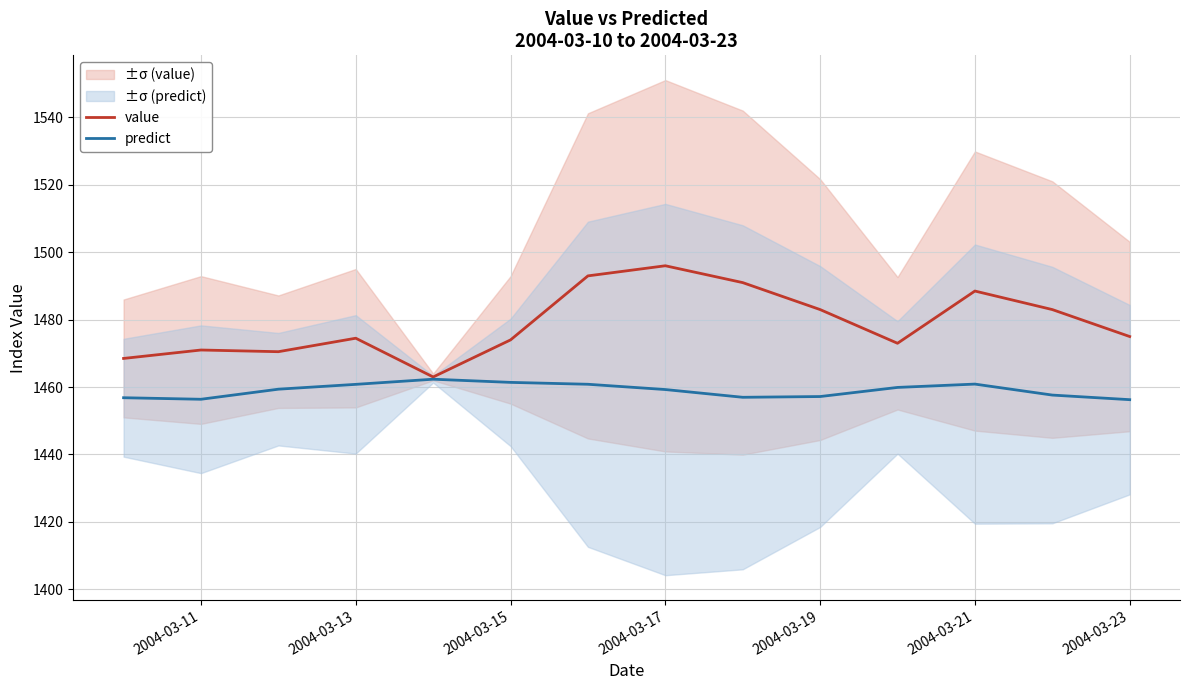

Count the number of data series in this chart.

2